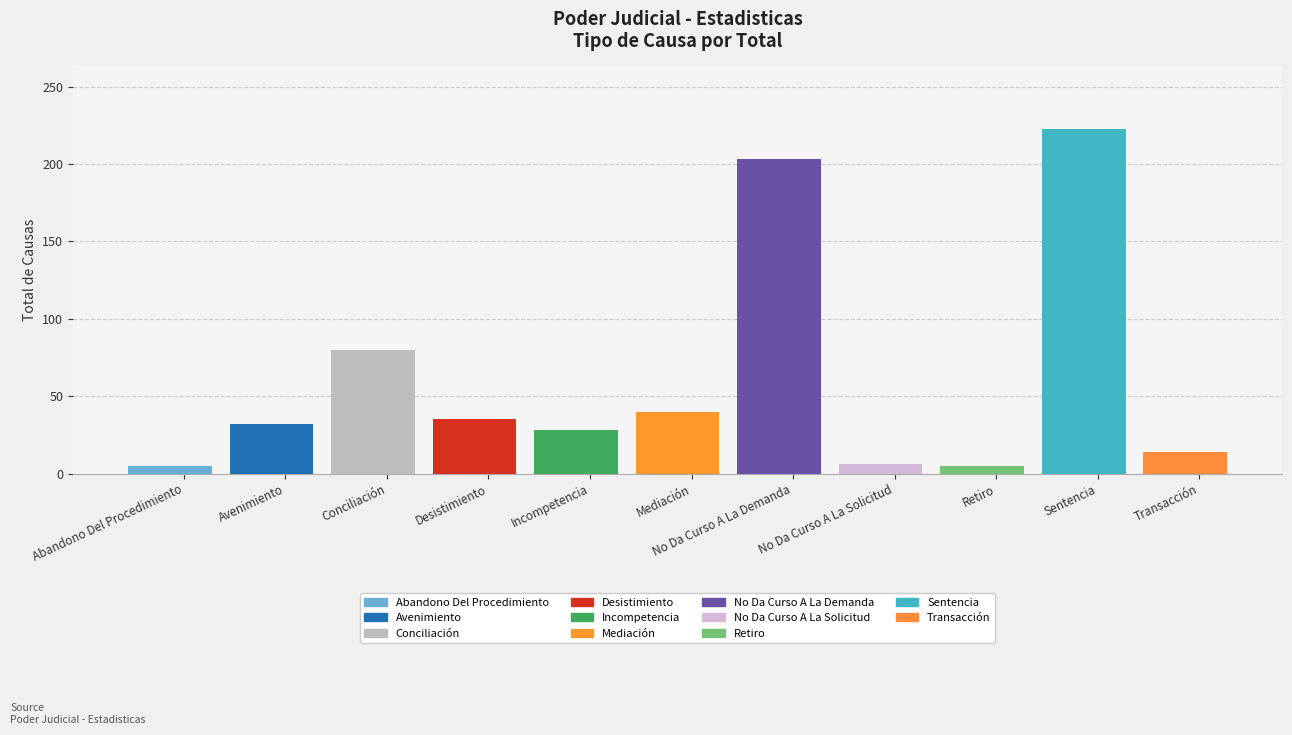

What is the difference between the values at Incompetencia and Transacción?

14